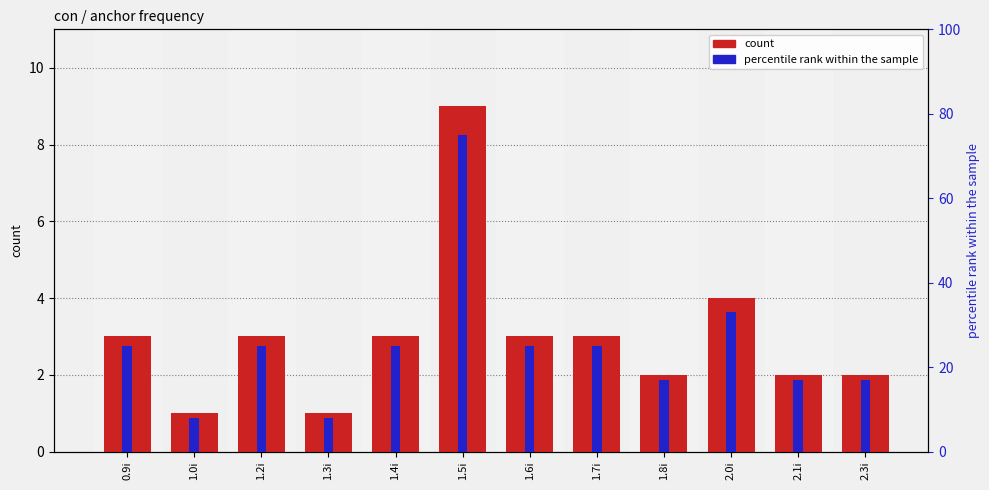

Are the bars horizontal?

No